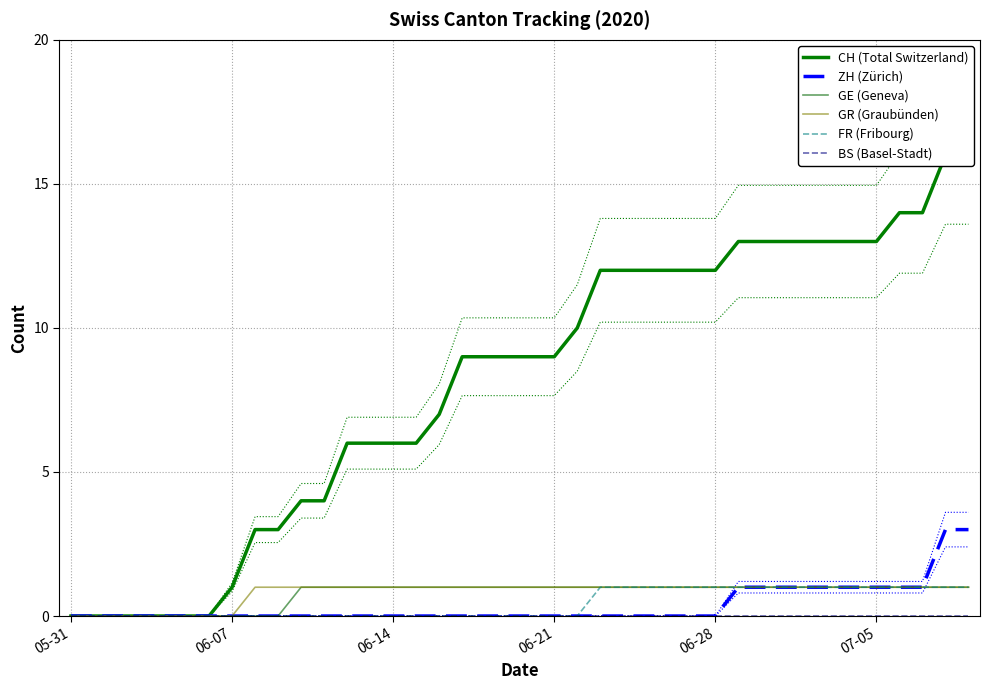

How many positive values does the GR (Graubünden) series have?

32